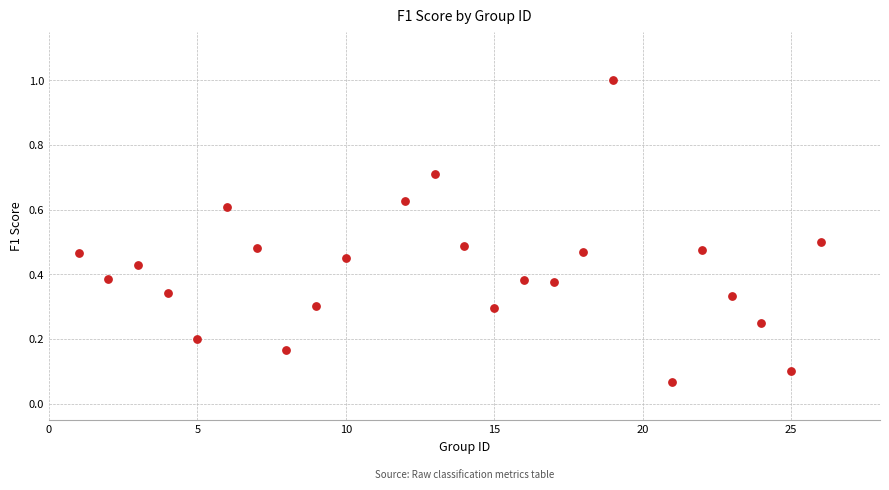

What is the range of X values (max minus min)?

25.0